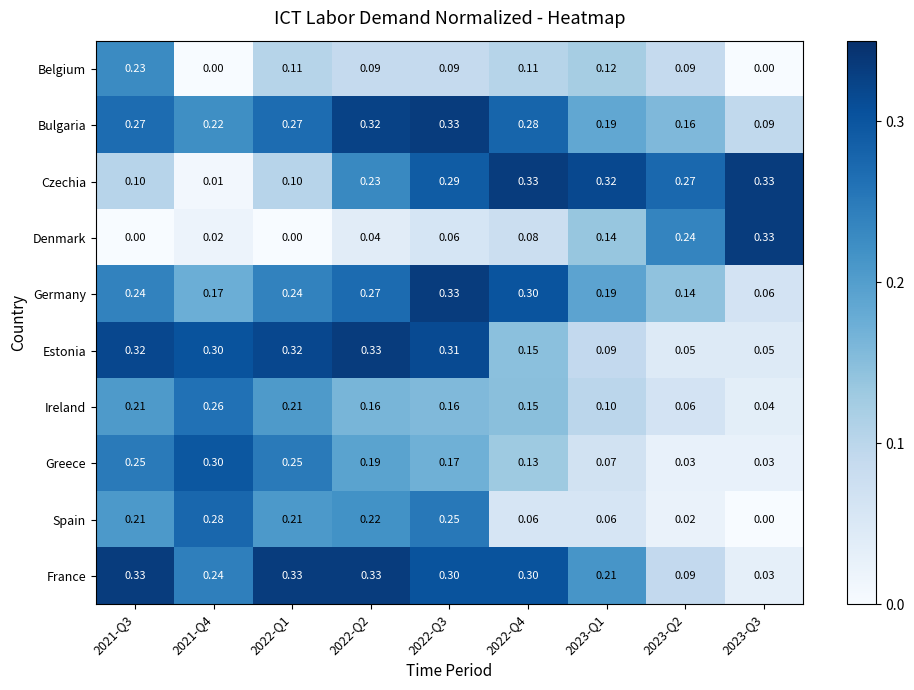

Which series has the widest spread of values?

Denmark